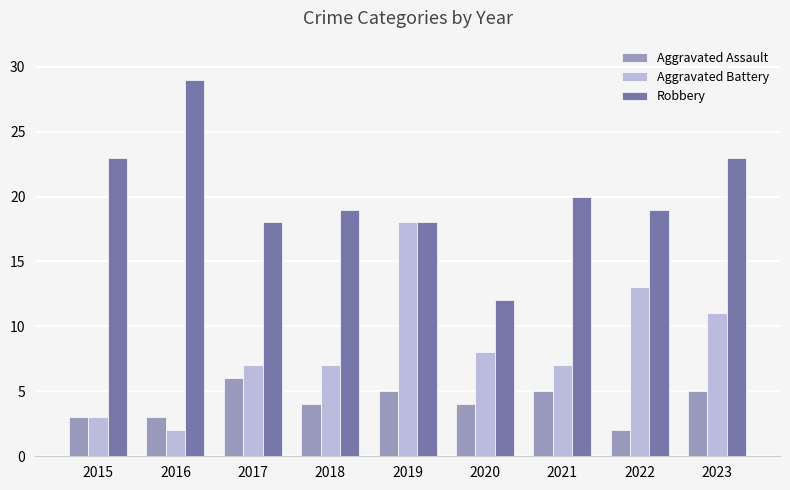

How many categories are shown in the chart?

9